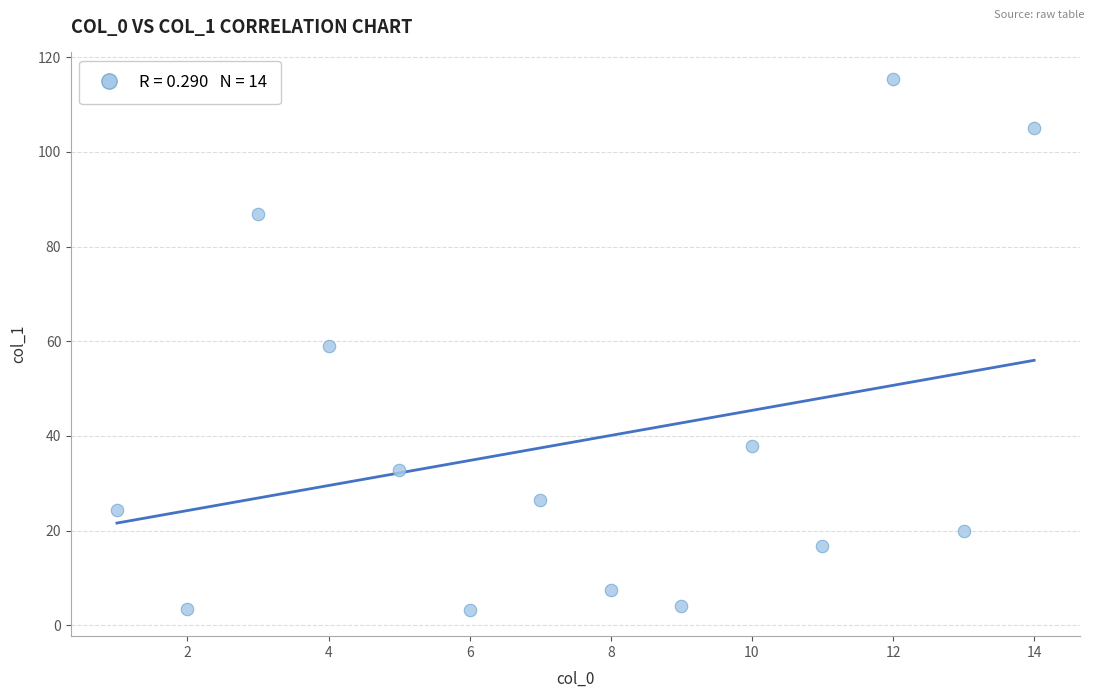

What is the range of Y values (max minus min)?

112.1